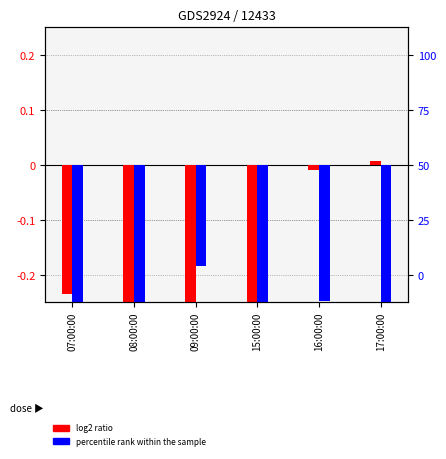

At which label is log2 ratio closest to -20?

07:00:00